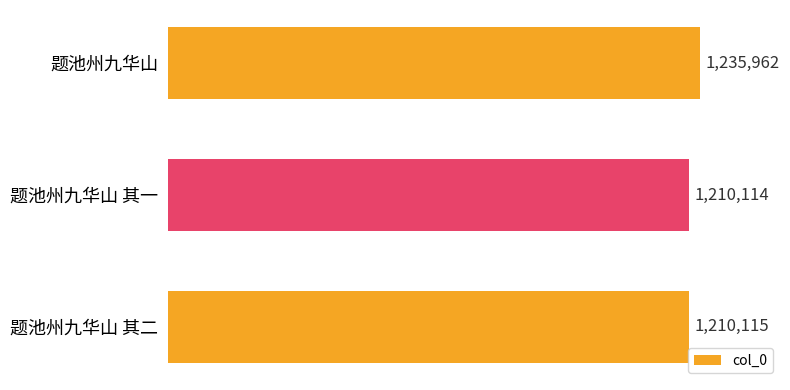

How many bars are there in total?

3